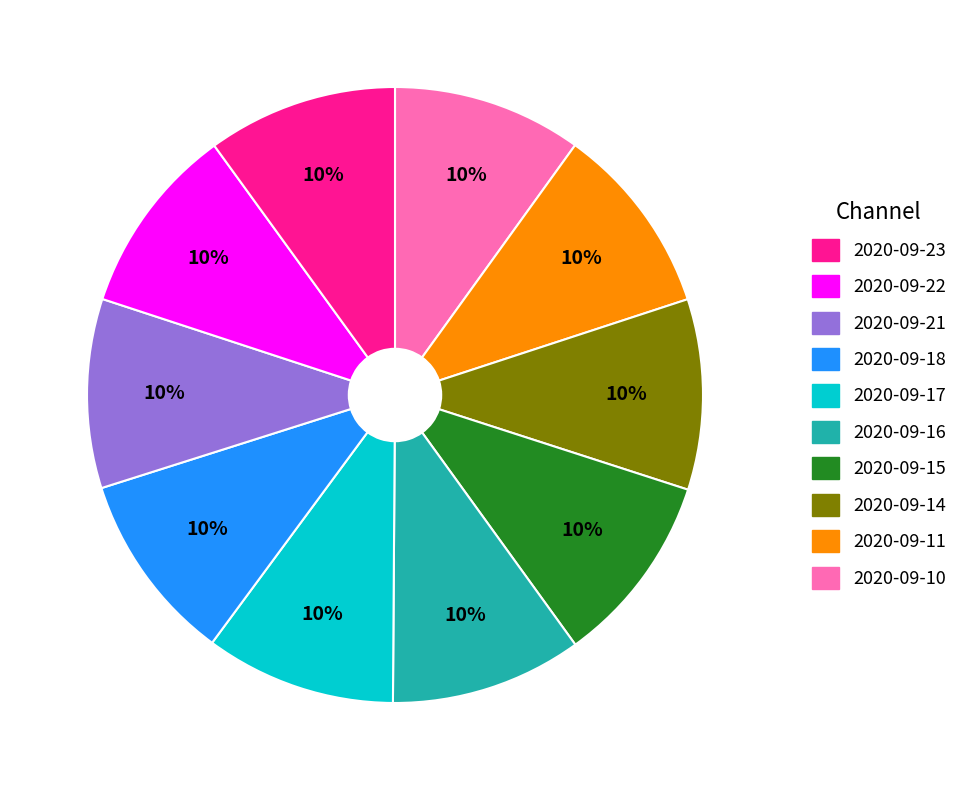

How many segments does this pie chart have?

10